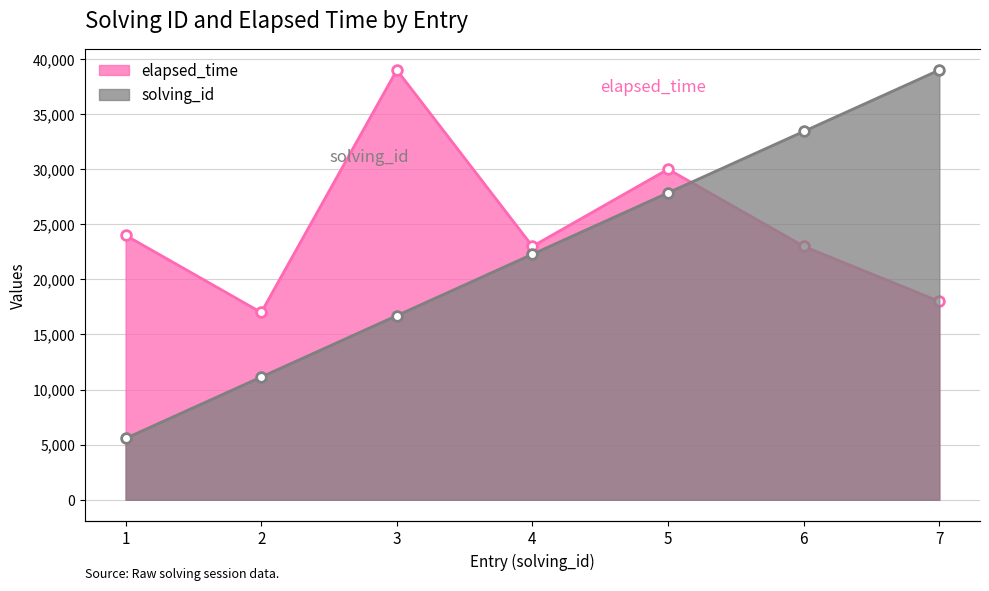

What is the sum of the solving_id values at 4 and 3?

7